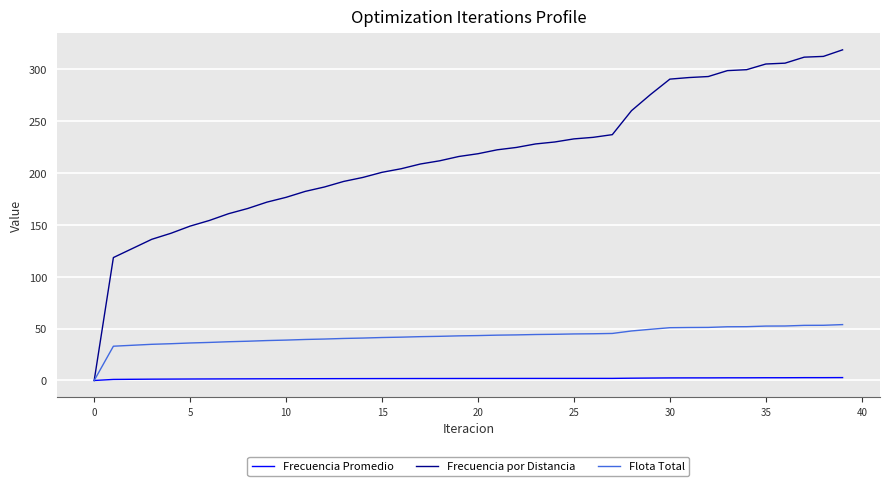

List the series in order of their peak value, highest first.

Frecuencia por Distancia, Flota Total, Frecuencia Promedio